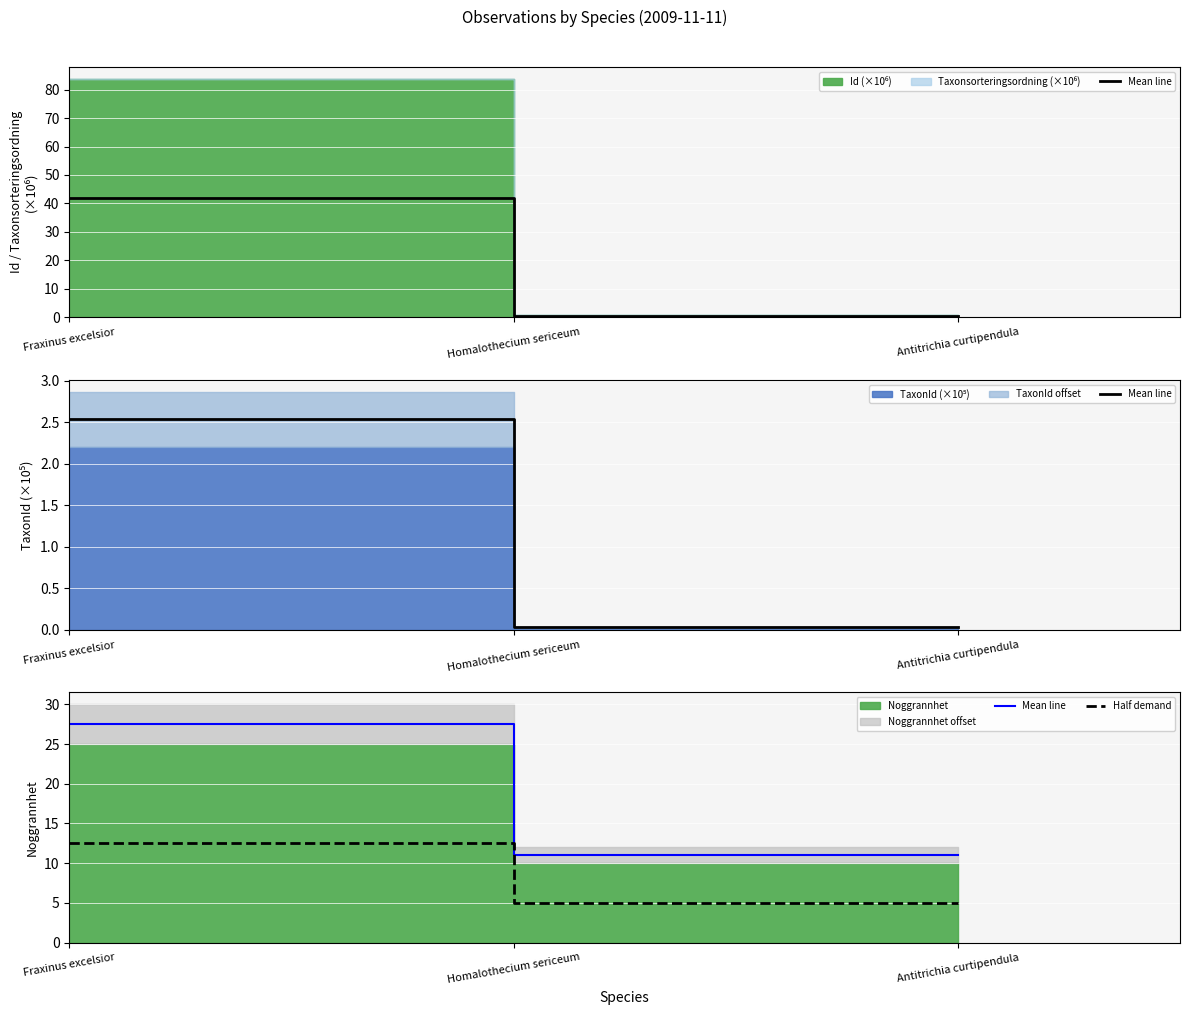

Which has a higher value, Antitrichia curtipendula or Homalothecium sericeum?

Antitrichia curtipendula